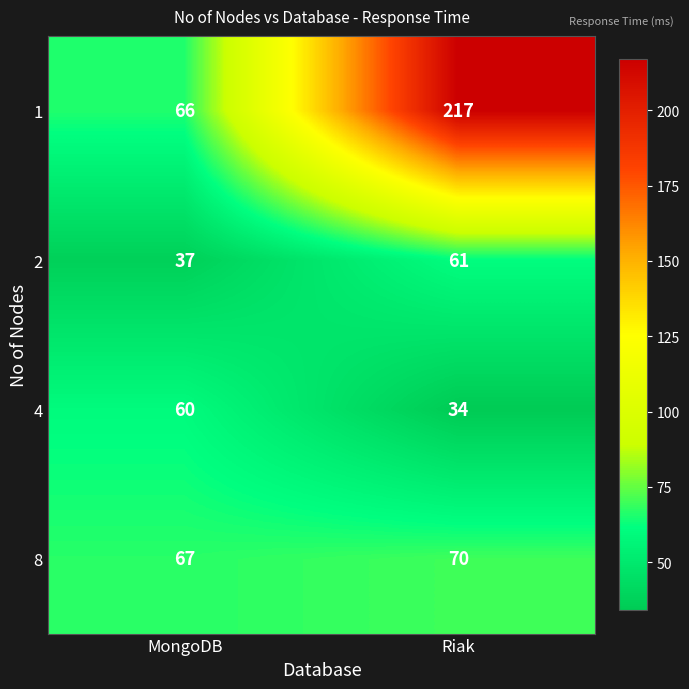

The 1 series shows 66 at MongoDB. True or false?

True